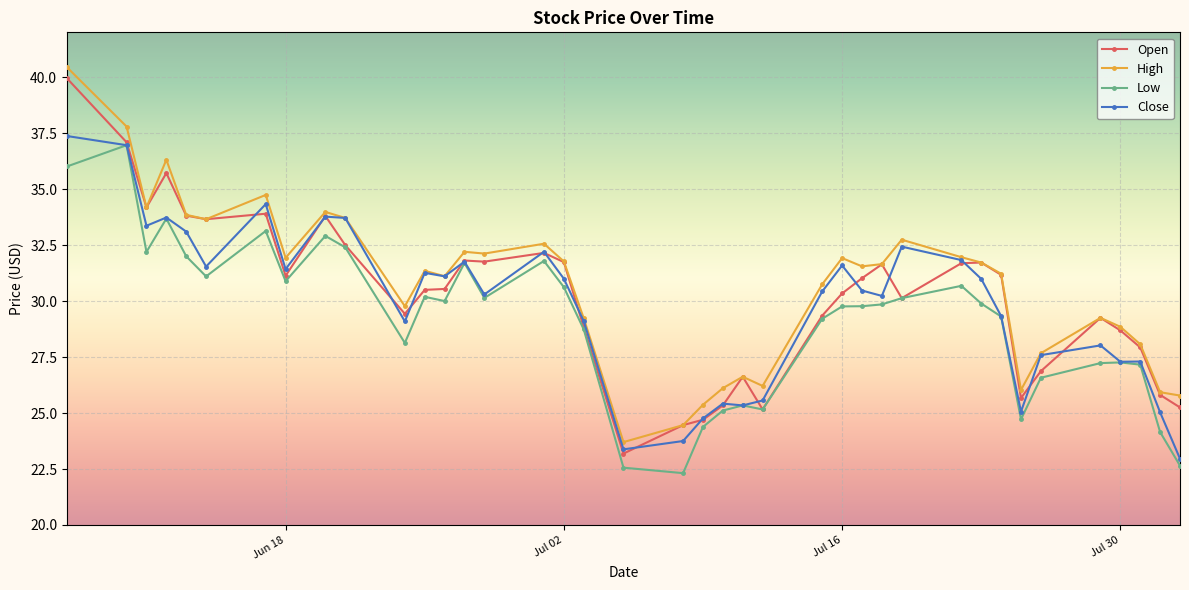

True or false: Open has more than 2 interior local peaks.

True